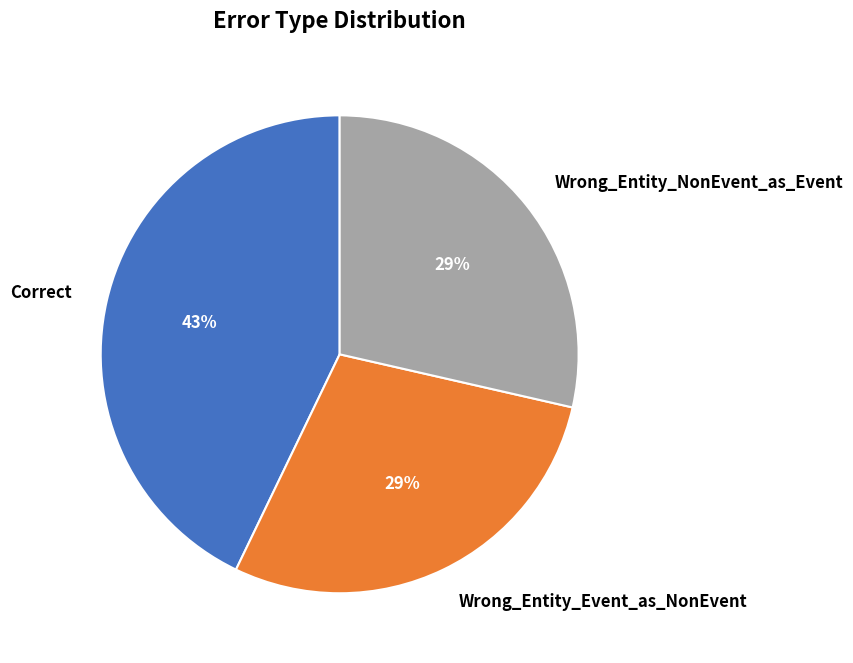

What is the largest slice in the pie chart?

Correct